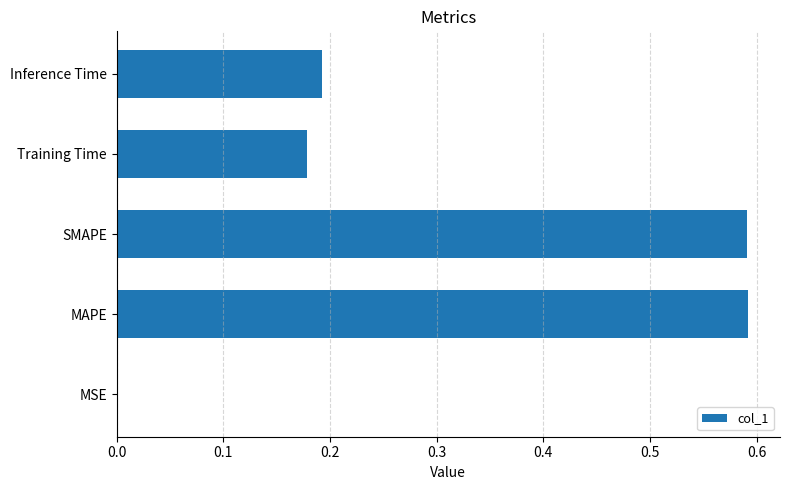

Which has a higher value, Training Time or MAPE?

MAPE